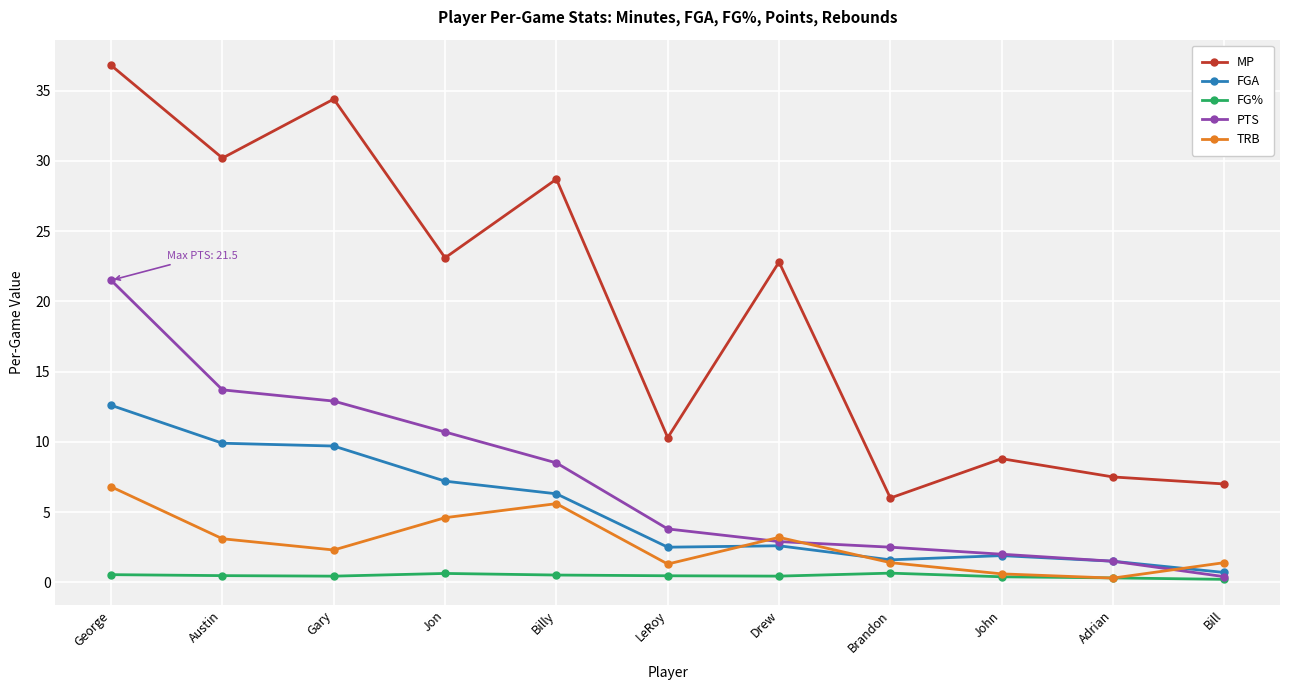

Which series has the largest range (max minus min)?

MP